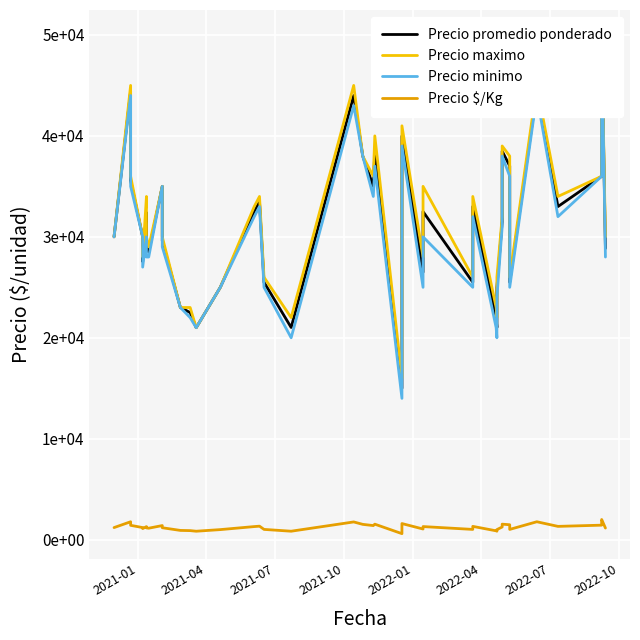

Is the value of Precio $/Kg at 34 greater than the value of Precio maximo at 2022-04?

No